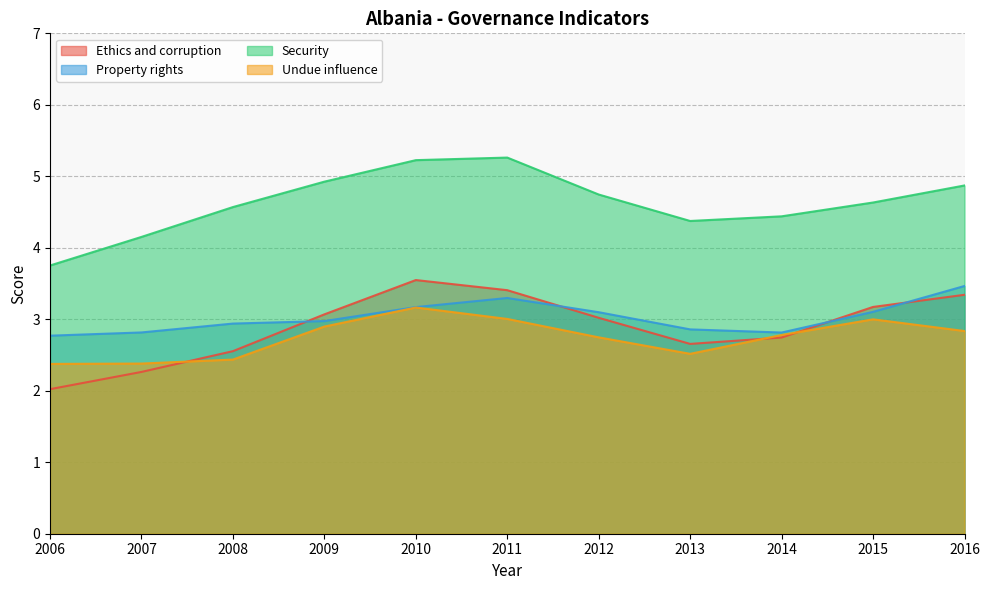

Reading left to right, what are all the values shown in this chart?

Ethics and corruption: 2.0	2.3	2.6	3.1	3.5	3.4	3.0	2.7	2.7	3.2	3.3
Property rights: 2.8	2.8	2.9	3.0	3.2	3.3	3.1	2.9	2.8	3.1	3.5
Security: 3.8	4.2	4.6	4.9	5.2	5.3	4.7	4.4	4.4	4.6	4.9
Undue influence: 2.4	2.4	2.4	2.9	3.2	3.0	2.7	2.5	2.8	3.0	2.8